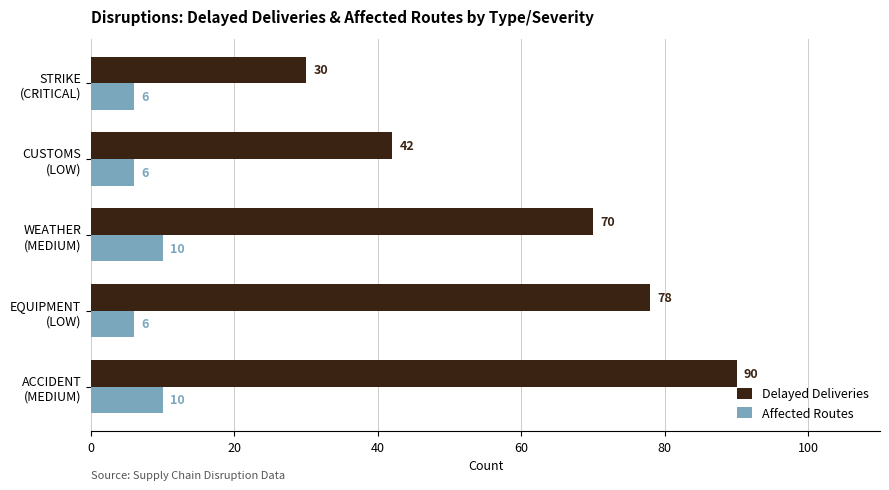

What is the sum of all Delayed Deliveries values?

310